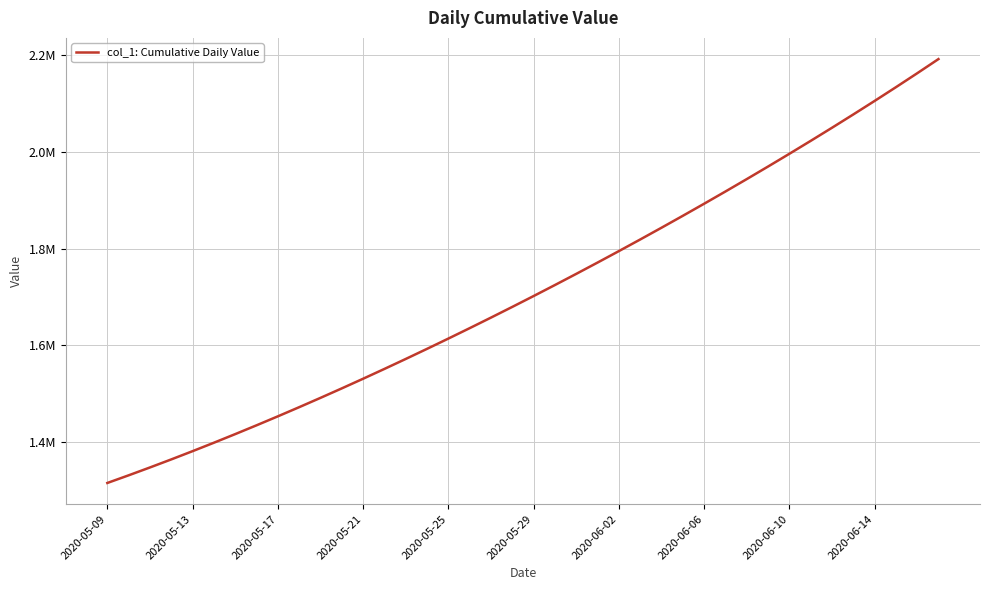

Does the chart display data point markers on the line(s)?

No